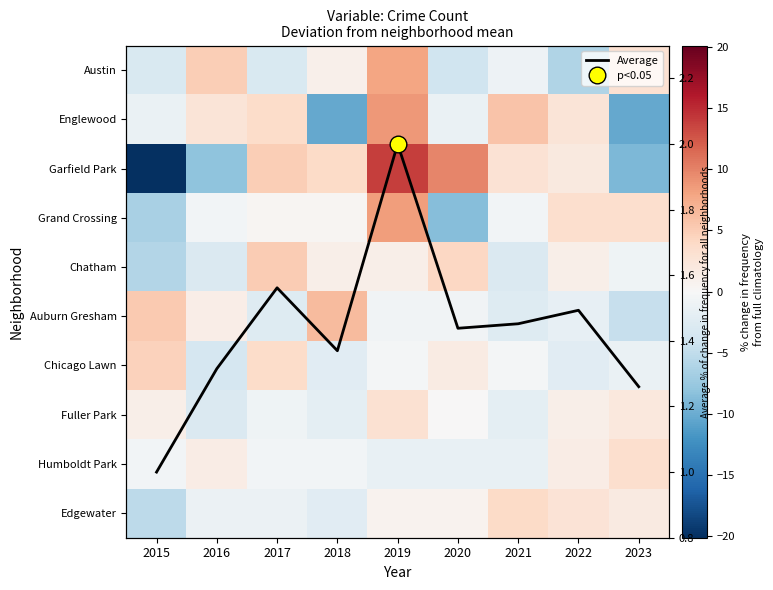

What is the highest value of the Average series?

2.0